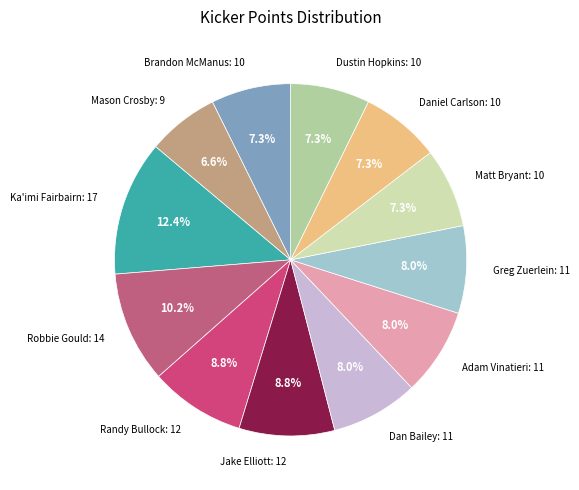

How many slices are in this pie chart?

12